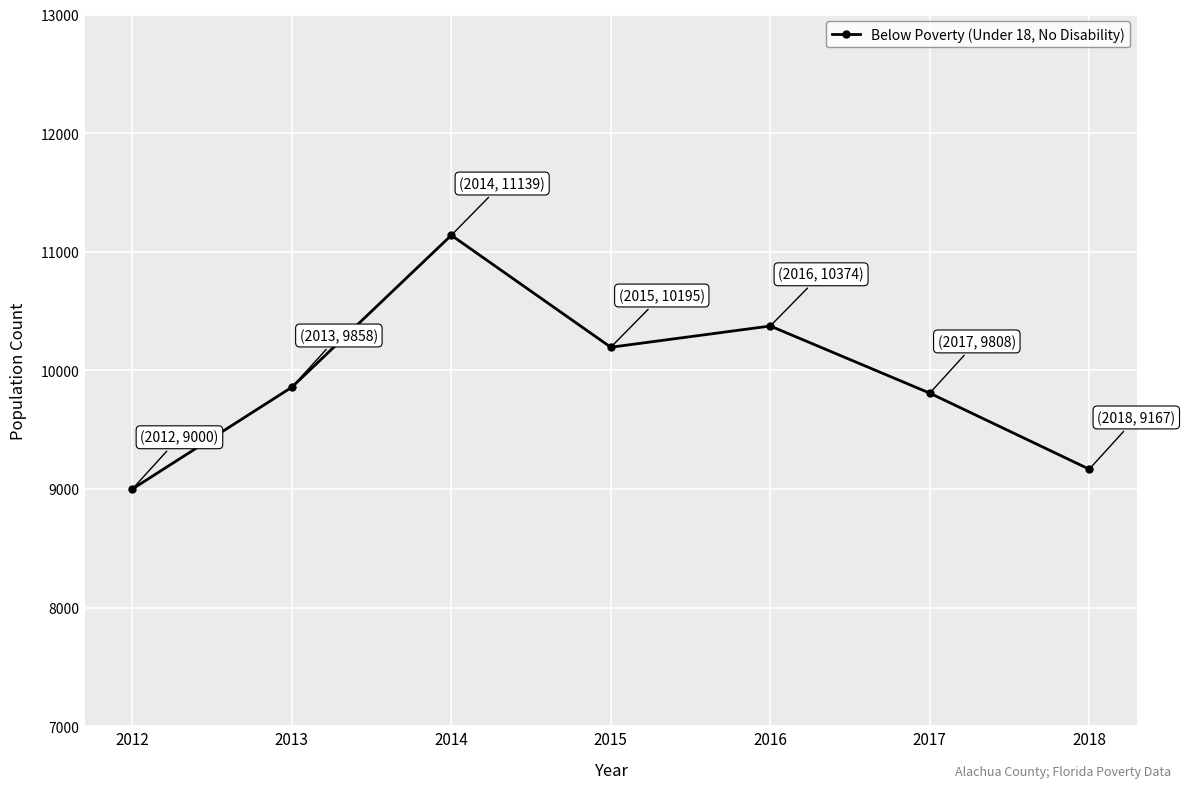

What is the change in value from 2015 to 2016?

+179